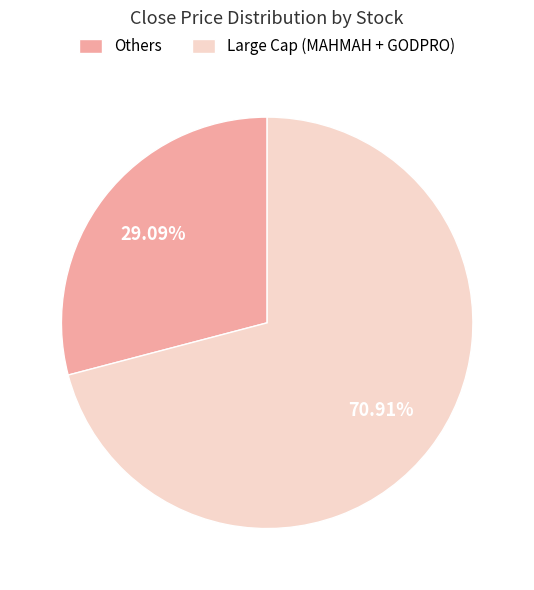

Between Others and Large Cap (MAHMAH + GODPRO), which is larger?

Large Cap (MAHMAH + GODPRO)